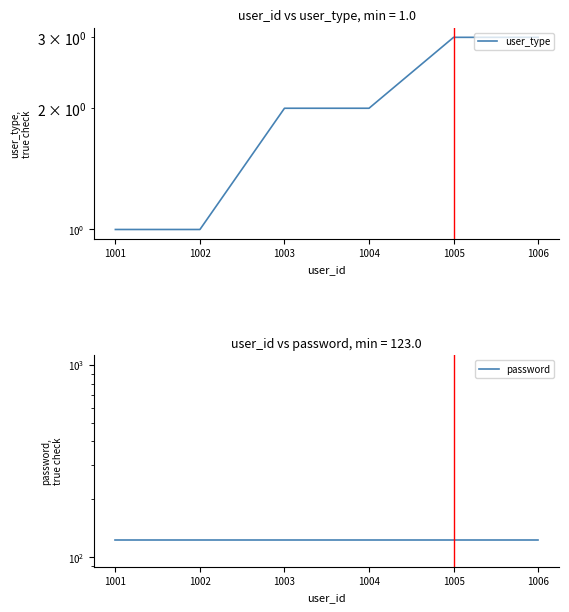

What is the sum of the user_type values at 1002 and 1005?

4